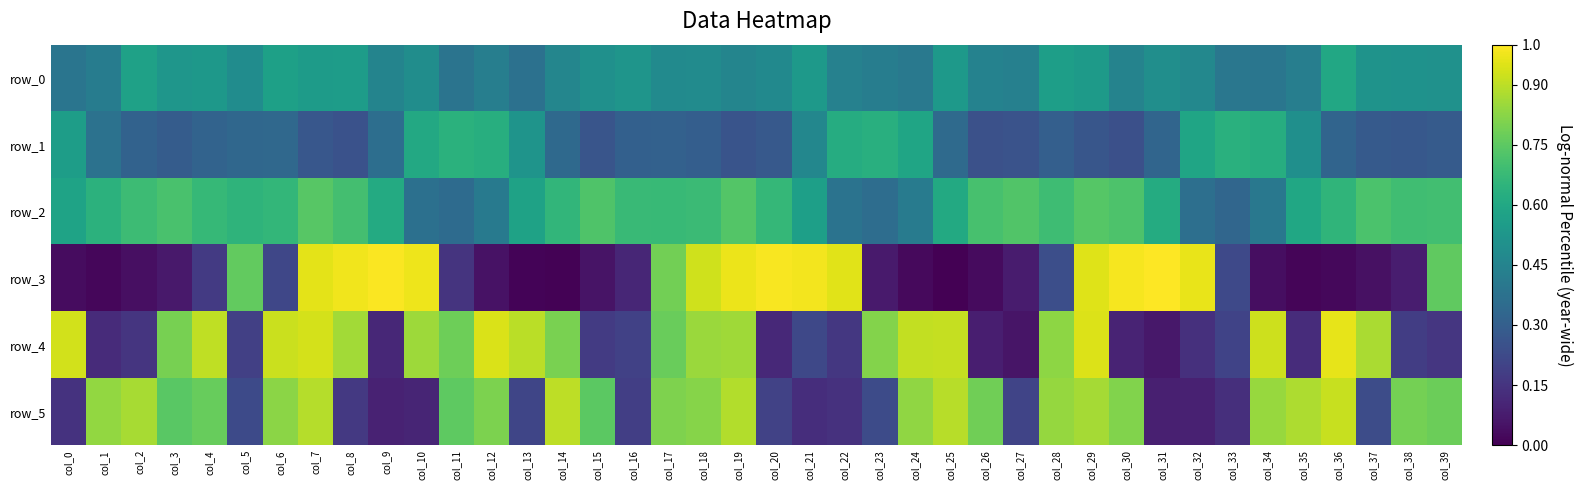

At how many categories does at least one series exceed 0?

40